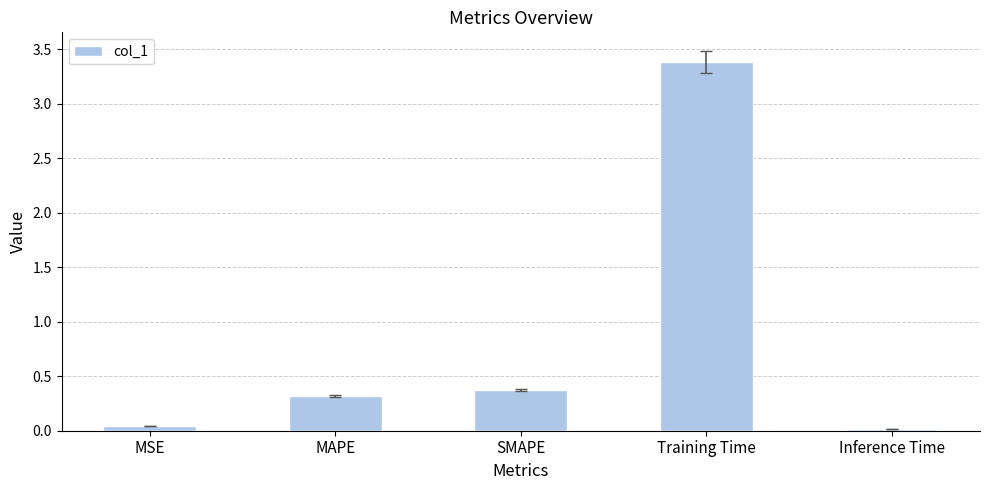

The value at MAPE is 0.2. True or false?

False